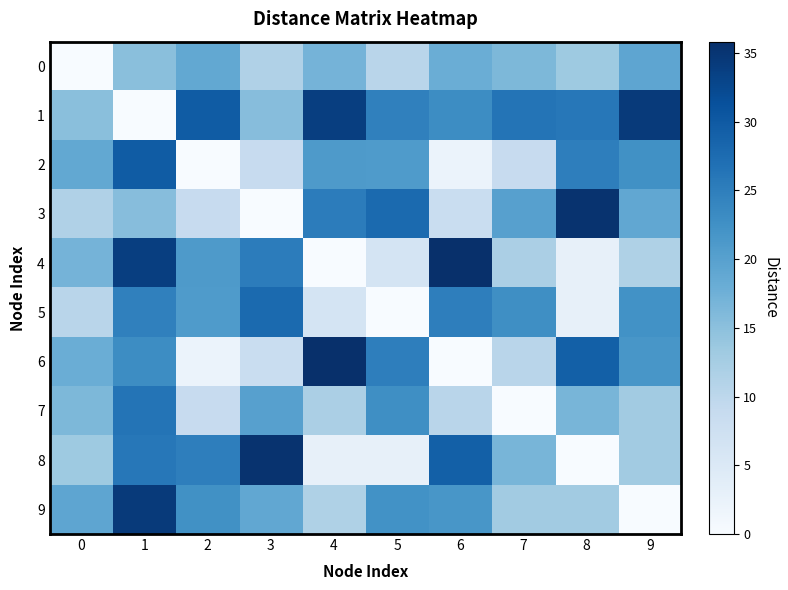

Between 7 and 6, which is larger?

6